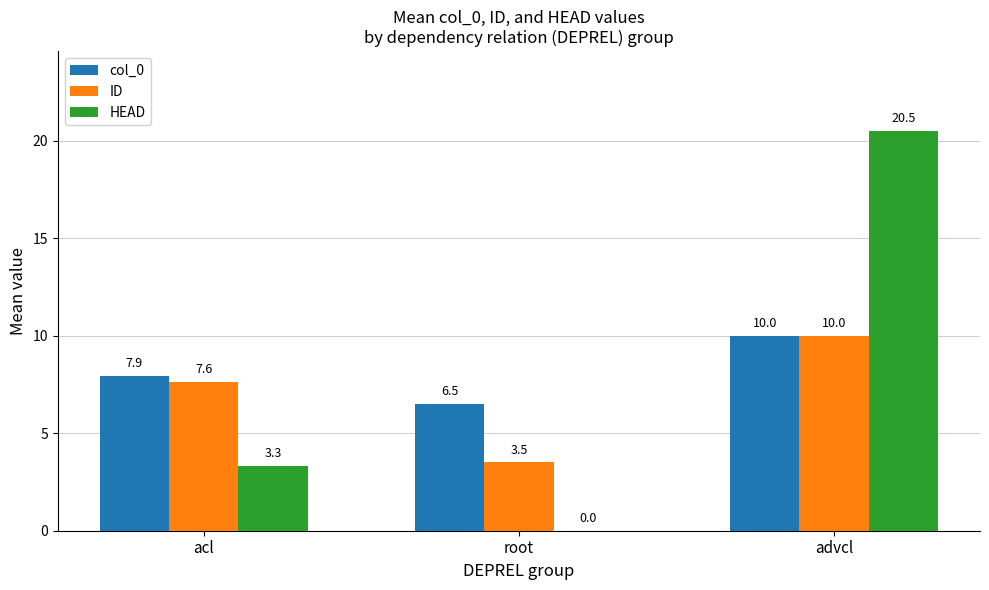

At which label does col_0 reach its peak?

advcl